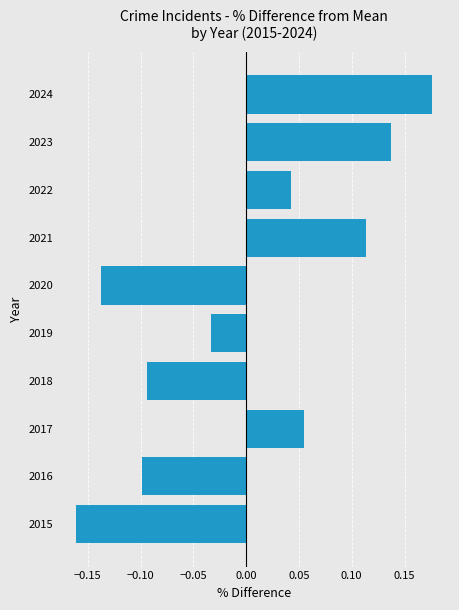

What is the difference between the values at 2015 and 2023?

0.3